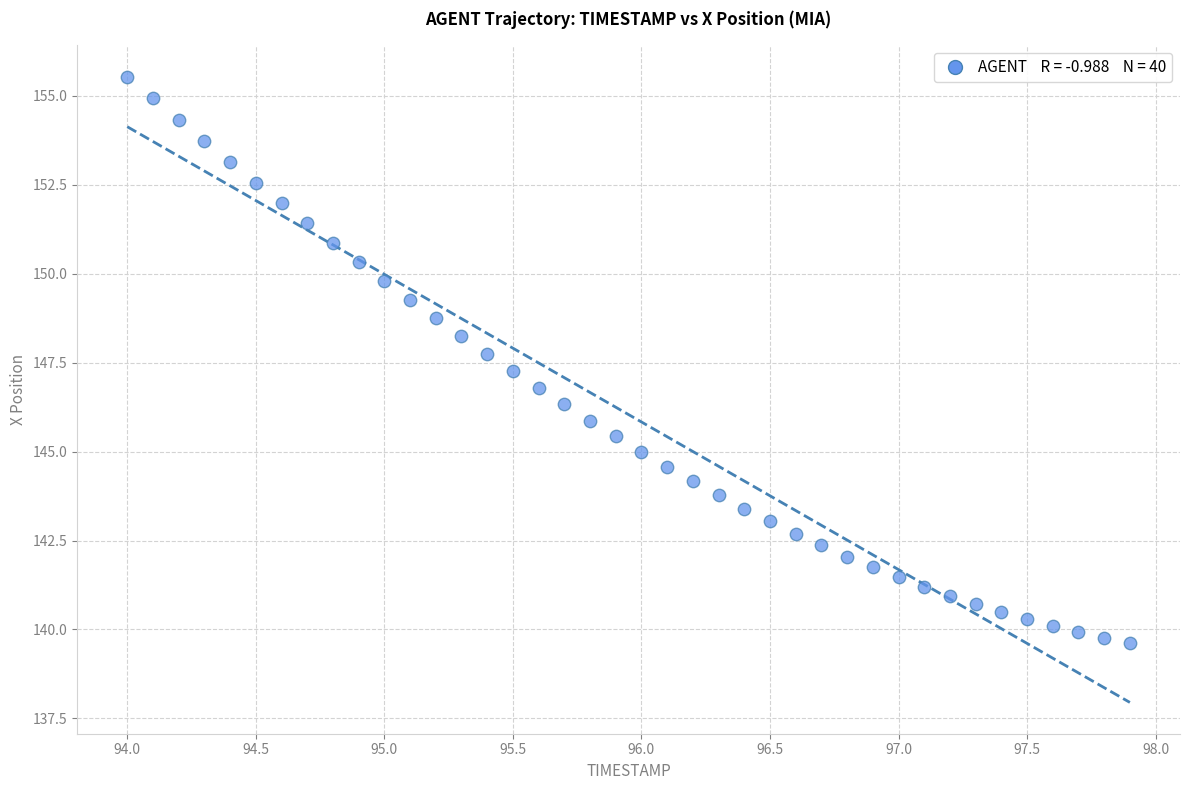

What is the range of Y values (max minus min)?

15.9